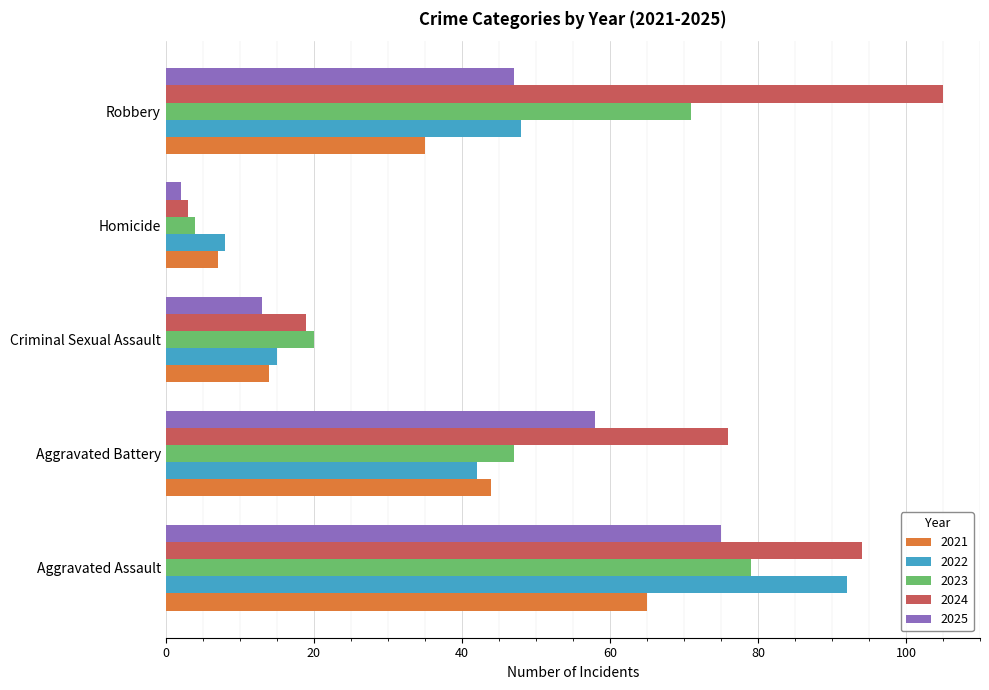

At which category does the chart reach its peak across all series?

Robbery